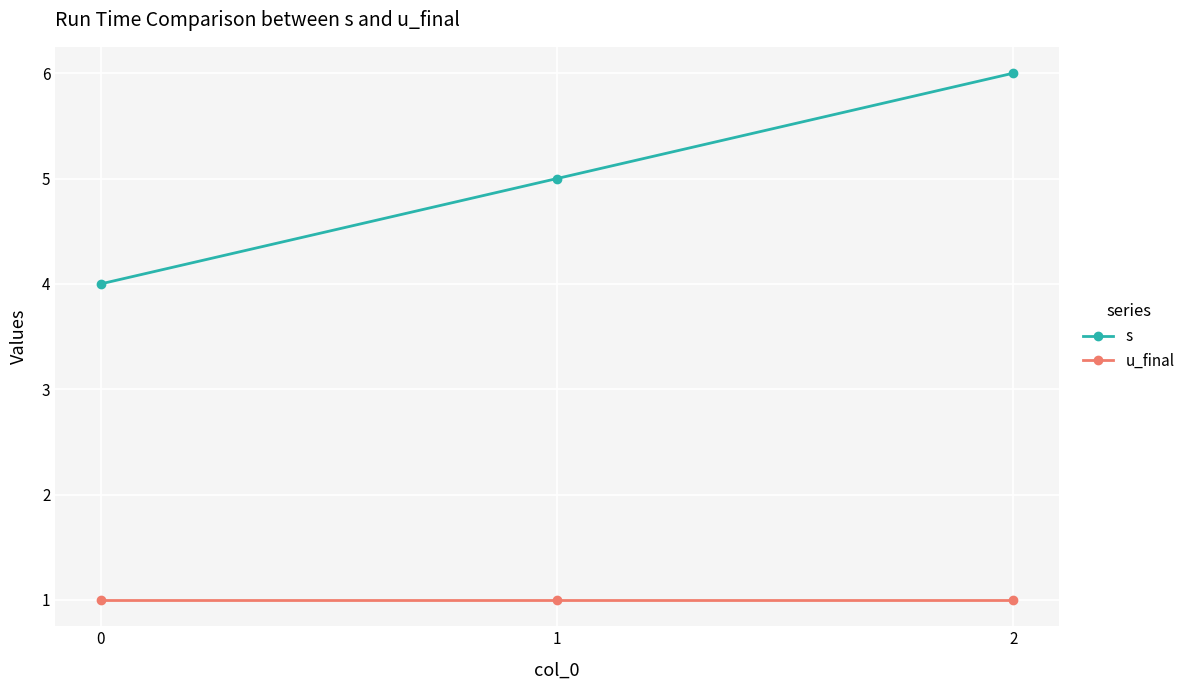

Does the chart display data point markers on the line(s)?

Yes